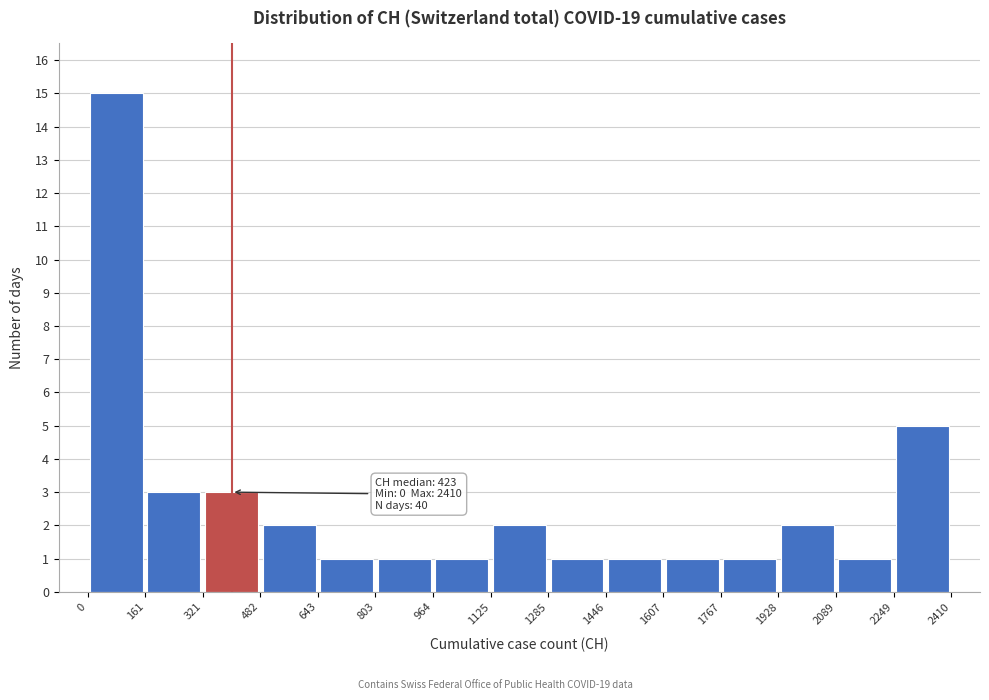

Over which range of the x-axis is the bar tallest?

0 to 161